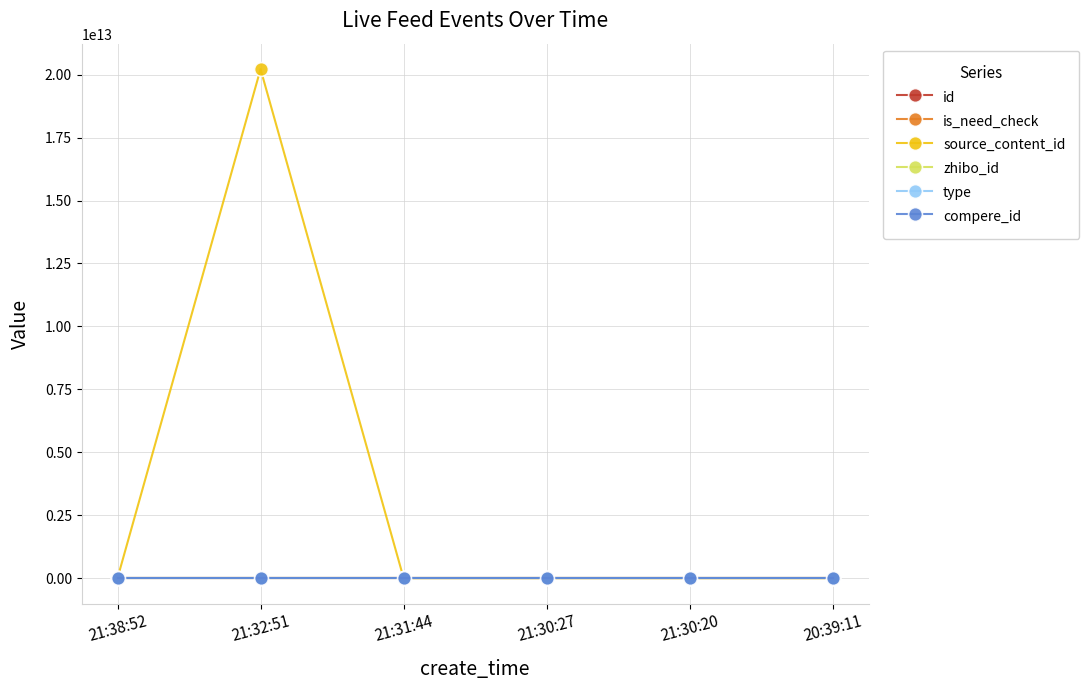

What is the average value of the id series?

2898715